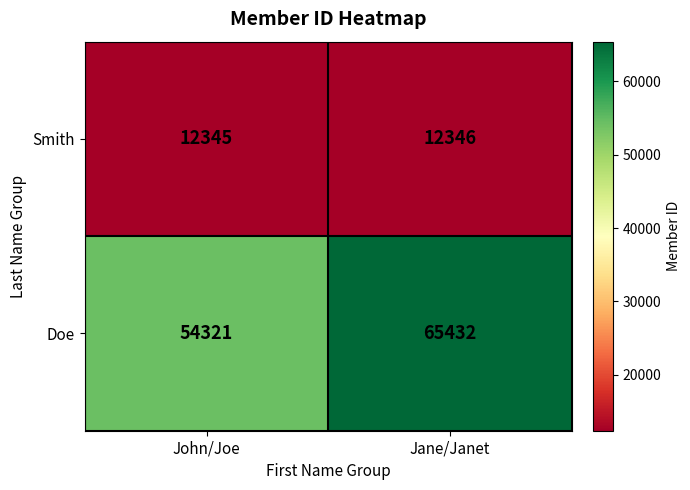

At which category is the sum across all series the highest?

Jane/Janet